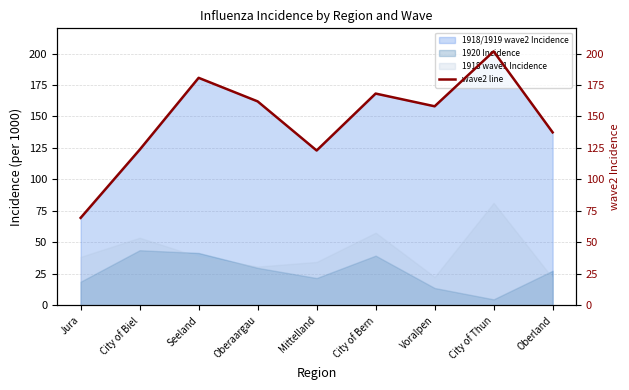

What is the difference between the second highest and second lowest values?

57.7